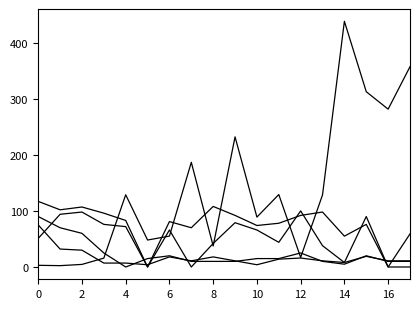

Does the chart display data point markers on the line(s)?

No